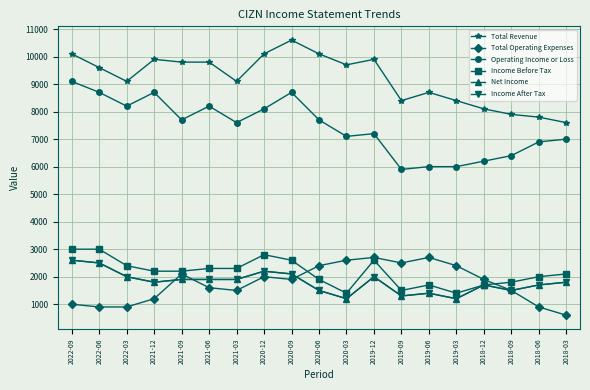

True or false: Operating Income or Loss and Net Income intersect in this chart.

False